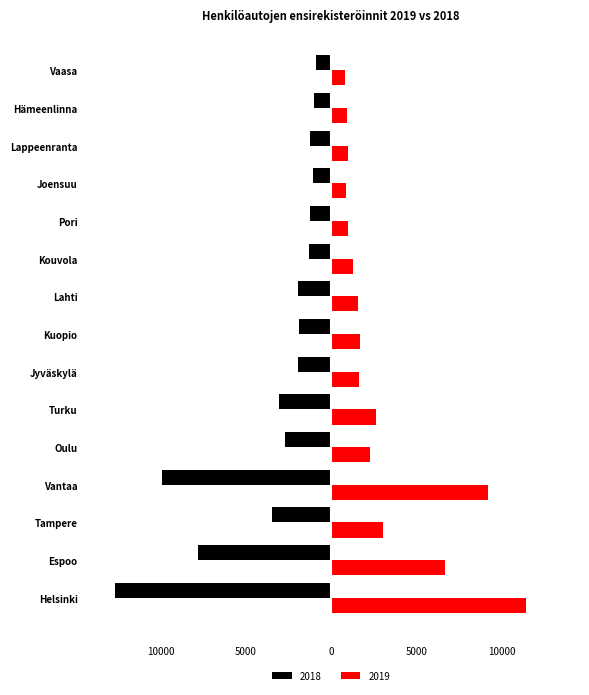

Reading right to left, what are all the values shown in this chart?

2019: 834	910	1011	878	1012	1261	1597	1673	1609	2611	2249	9181	3010	6667	11438
2018: -902	-993	-1232	-1043	-1225	-1322	-1924	-1870	-1953	-3036	-2679	-9929	-3483	-7826	-12674